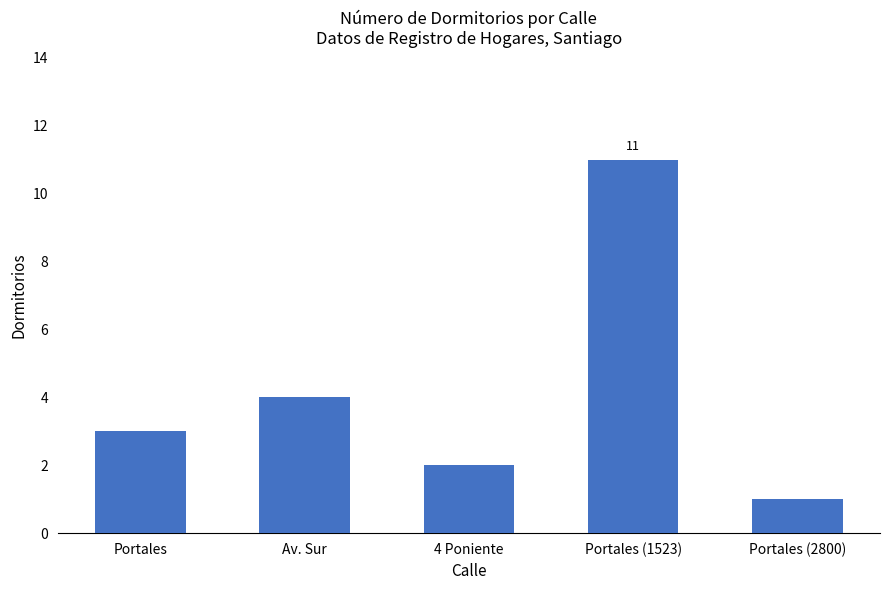

Reading right to left, extract all data points from this chart.

1	11	2	4	3